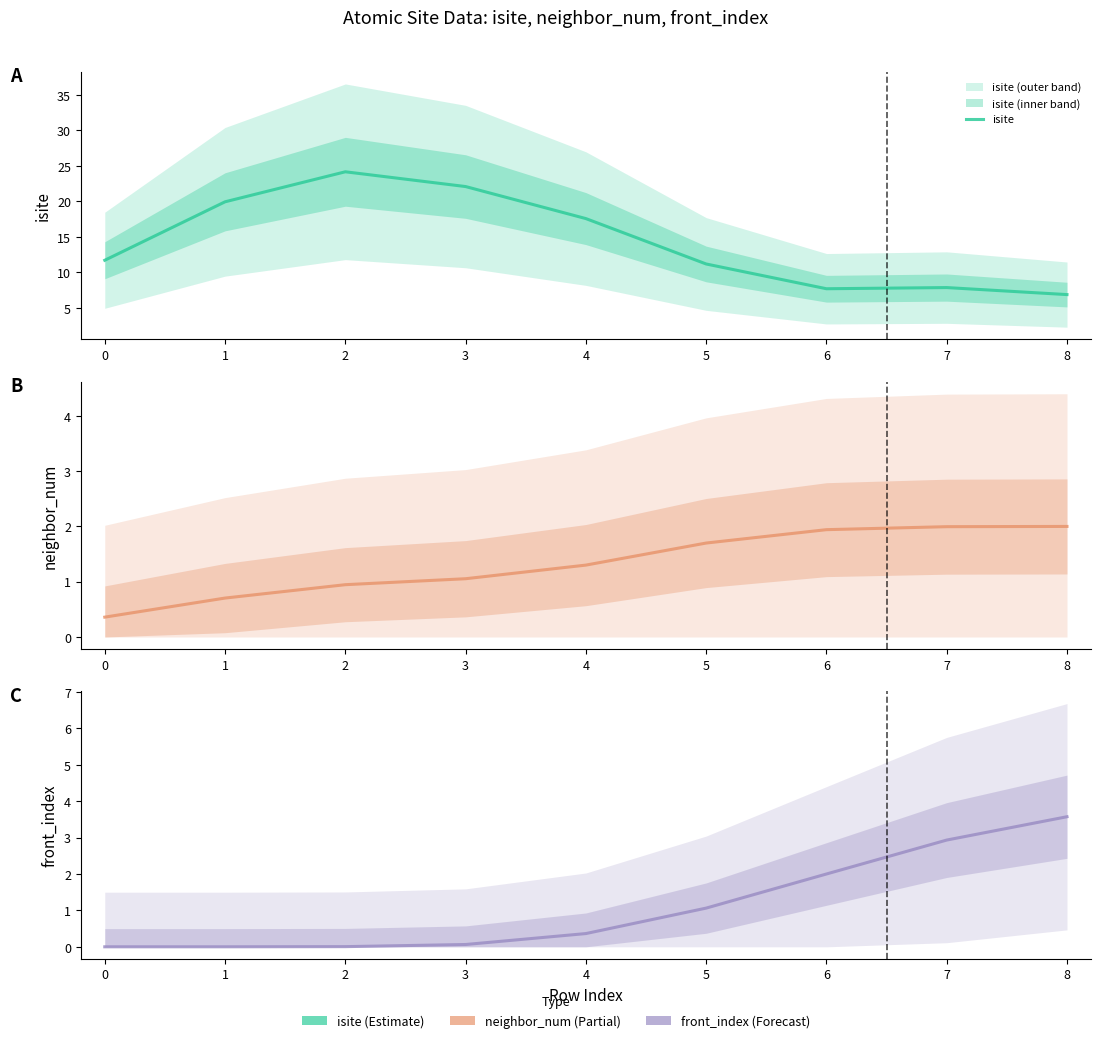

Reading right to left, list all the values displayed in this chart.

isite: 8=6.9	7=7.9	6=7.7	5=11.2	4=17.6	3=22.1	2=24.2	1=19.9	0=11.7
neighbor_num: 8=2.0	7=2.0	6=1.9	5=1.7	4=1.3	3=1.1	2=0.9	1=0.7	0=0.4
front_index: 8=3.6	7=2.9	6=2.0	5=1.1	4=0.4	3=0.1	2=0.0	1=0.0	0=0.0